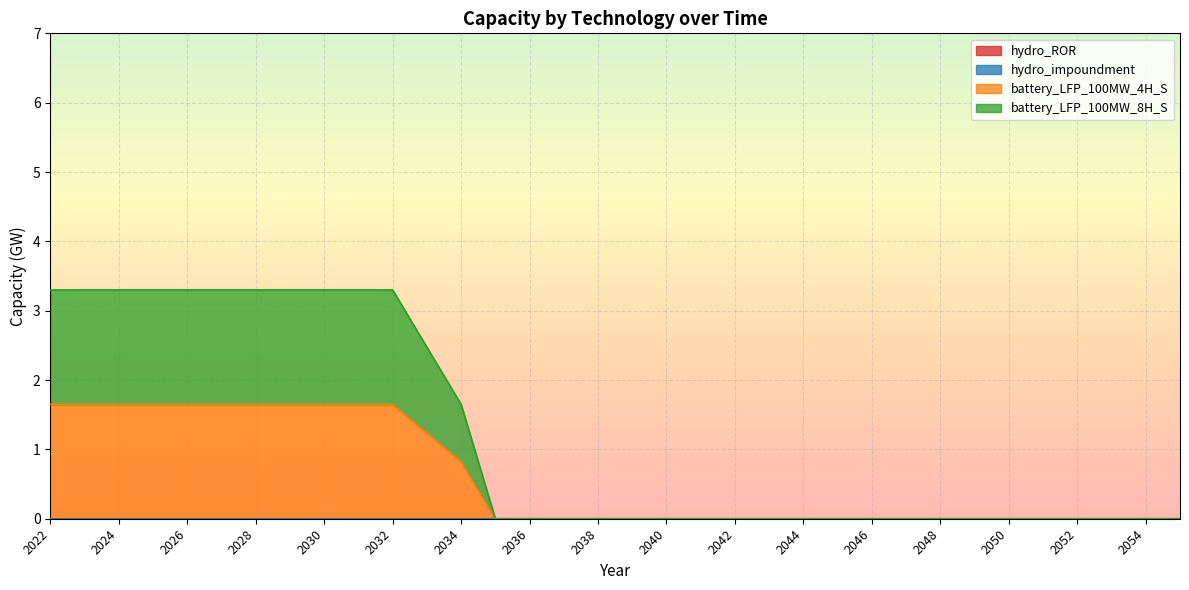

Count the battery_LFP_100MW_4H_S values in the range 0 to 1.

22